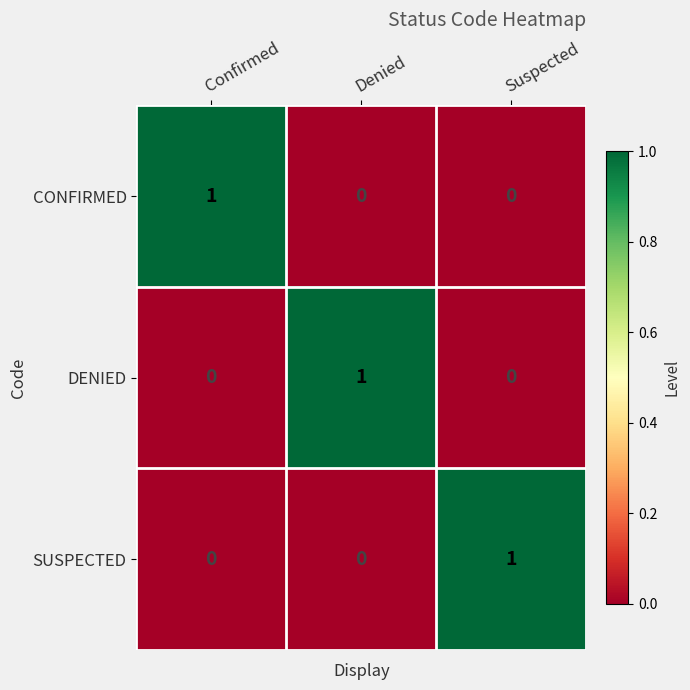

Reading left to right, extract all data points from this chart.

CONFIRMED: Confirmed=1	Denied=0	Suspected=0
DENIED: Confirmed=0	Denied=1	Suspected=0
SUSPECTED: Confirmed=0	Denied=0	Suspected=1